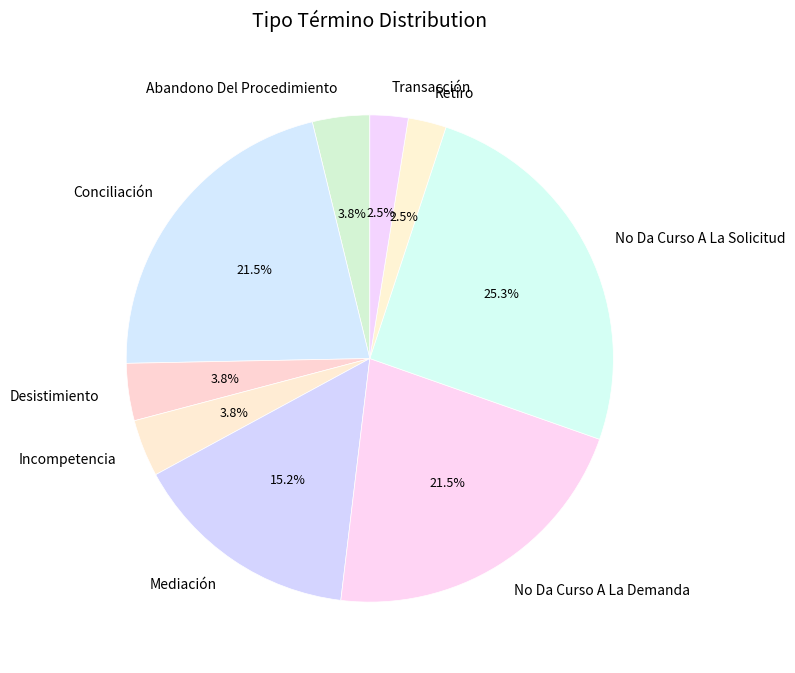

Between Desistimiento and Mediación, which is larger?

Mediación